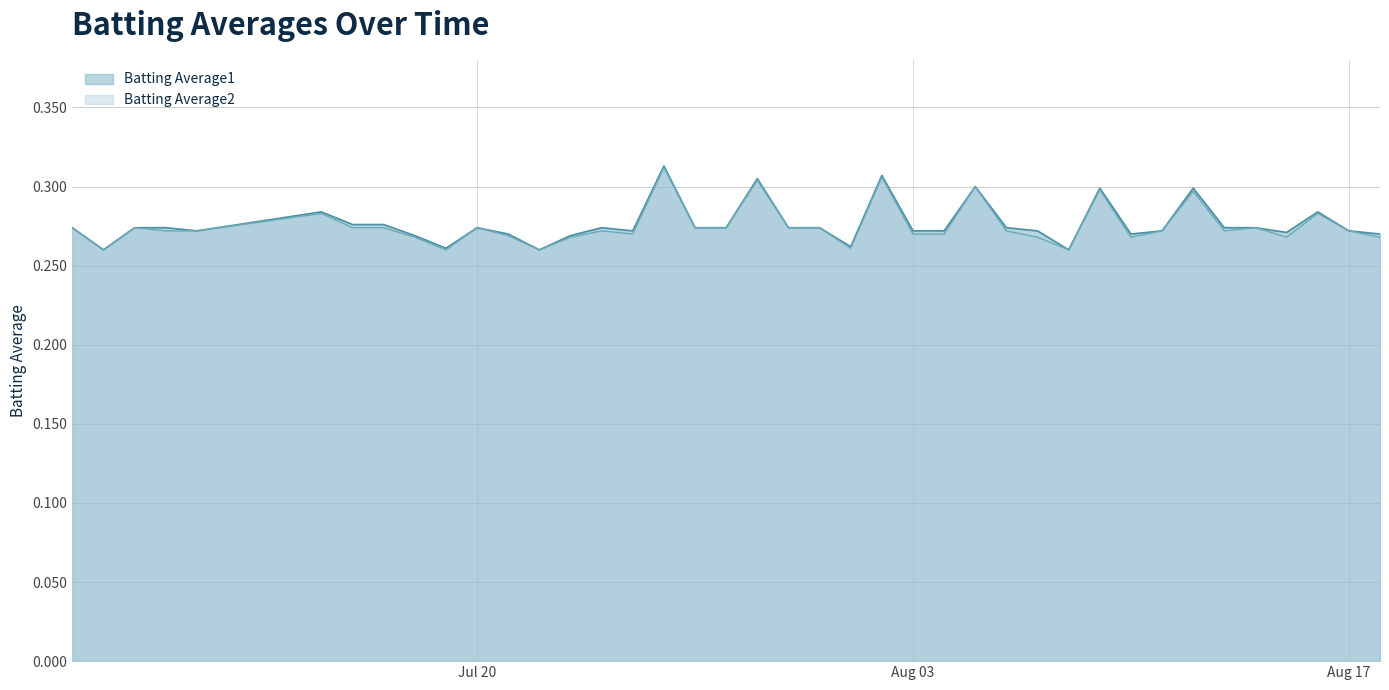

How many lines are shown in the chart?

2